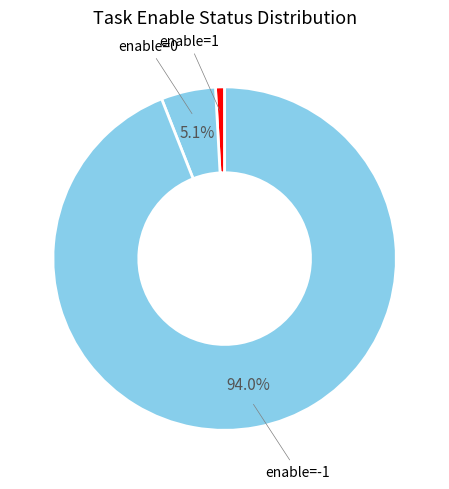

Count the number of slices in the pie.

3